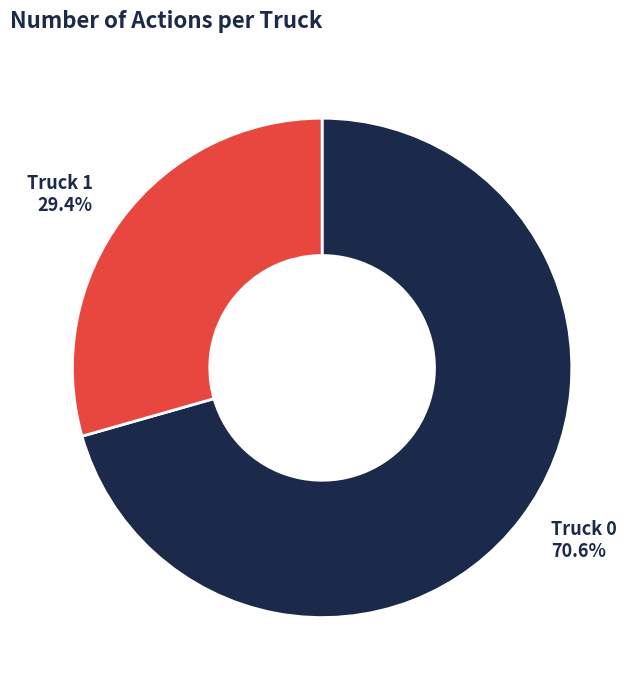

To the nearest percent, what is the combined percentage of Truck 1 and Truck 0?

100%